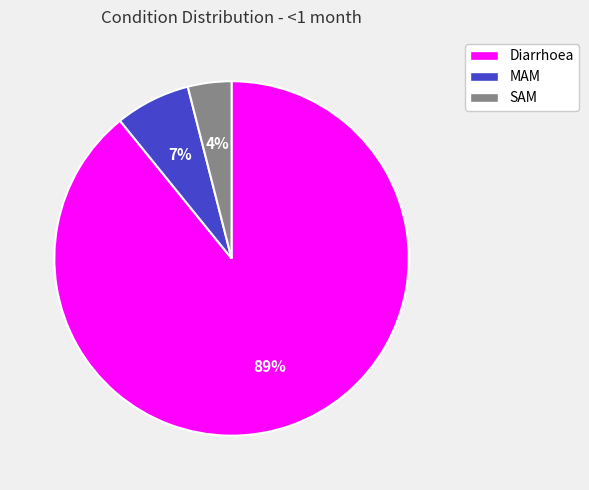

To the nearest percent, what is the combined percentage of MAM and SAM?

11%